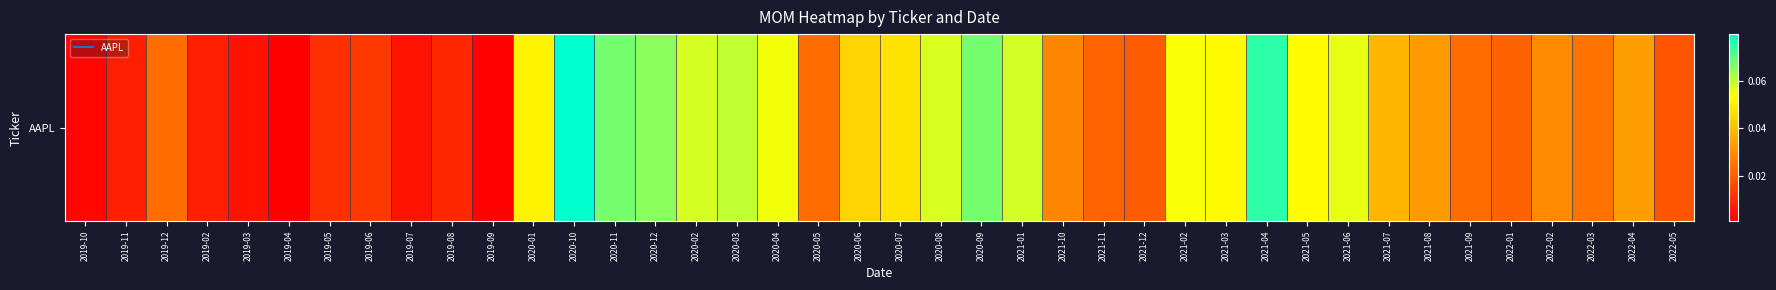

What is the sum of all values?

1.4